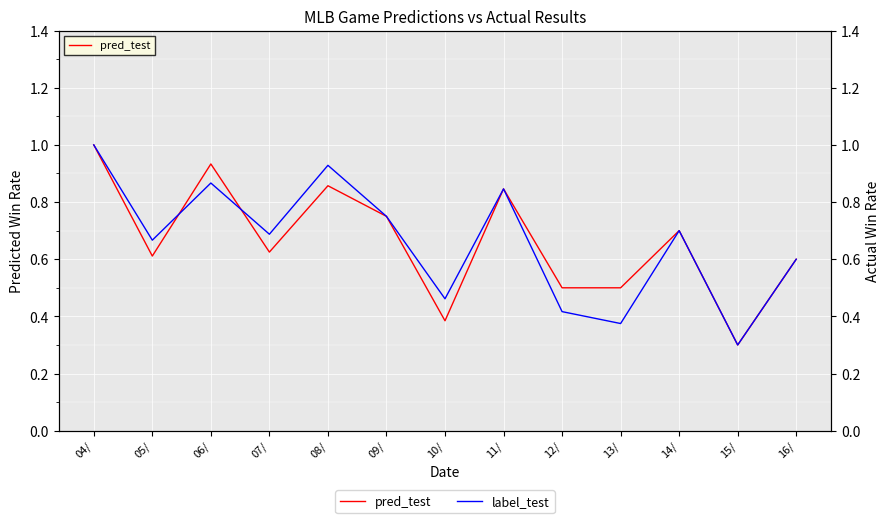

Which category has the highest value across all series?

04/